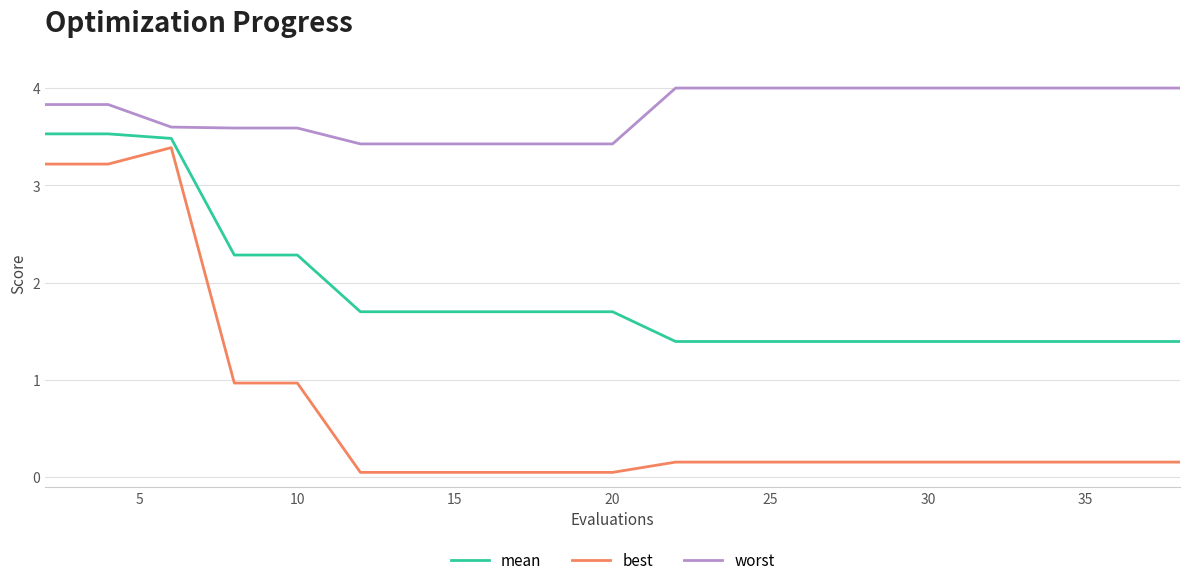

What is the minimum value for mean?

1.4